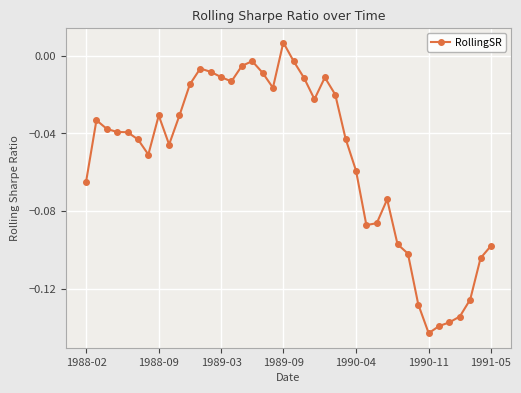

True or false: the data has more than 0 interior local peaks.

True